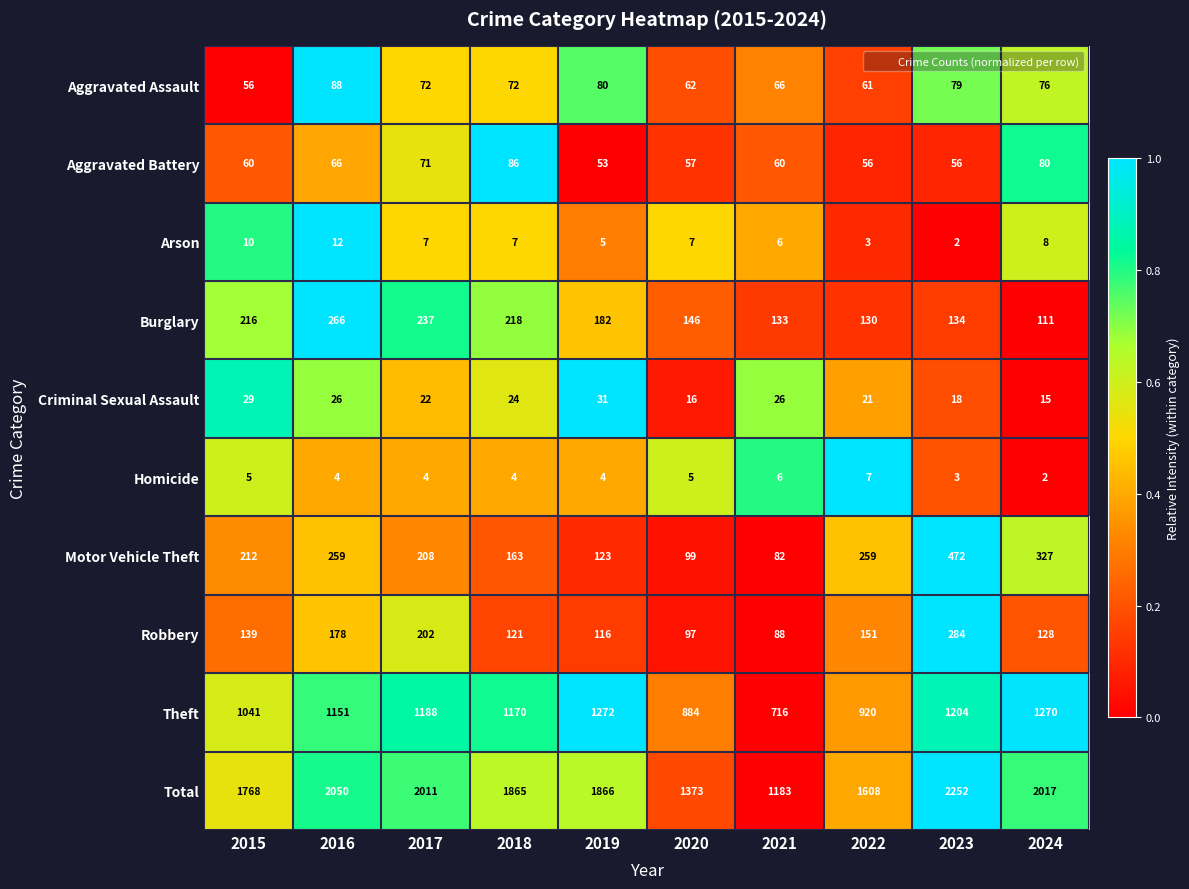

Count the number of categories in the chart.

10